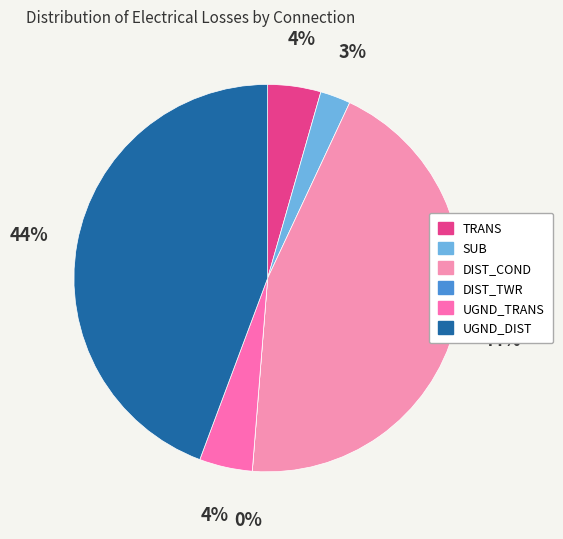

Is there any slice that represents more than half of the pie?

No